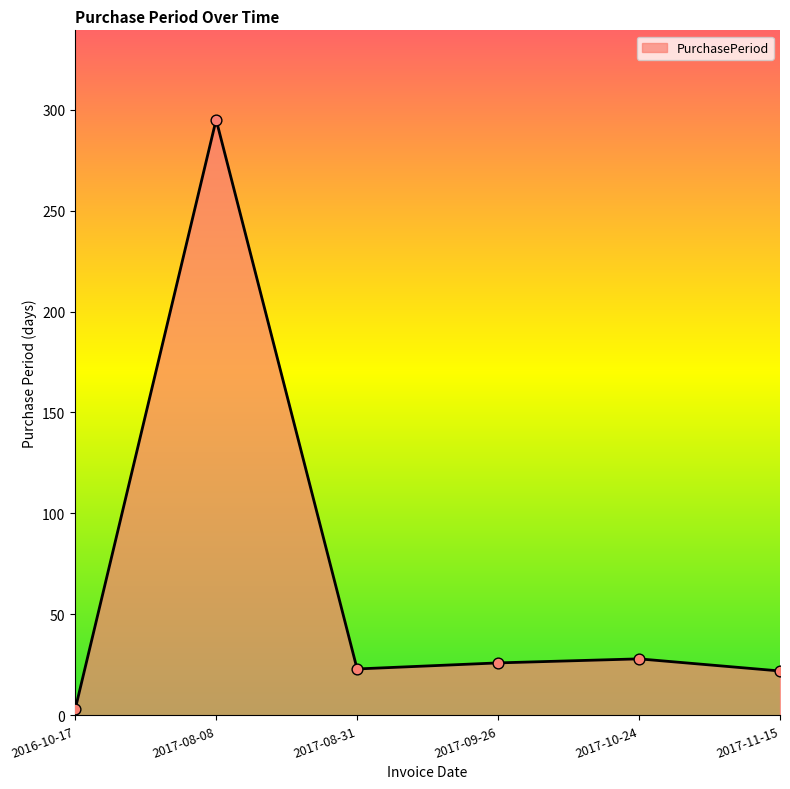

What is the ratio of the value at 2017-08-08 to the value at 2017-09-26?

11.3